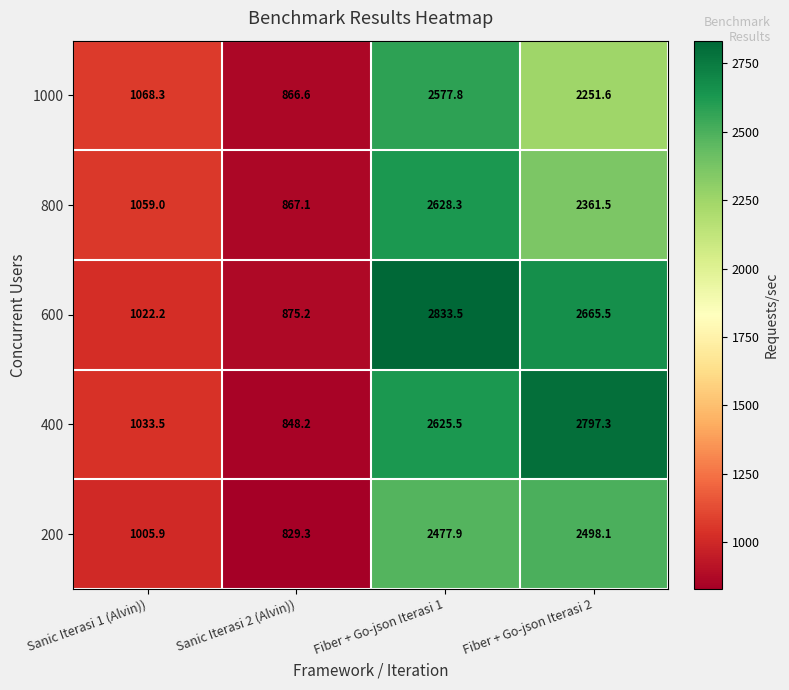

At which label is 200 closest to 1663?

Sanic Iterasi 1 (Alvin))